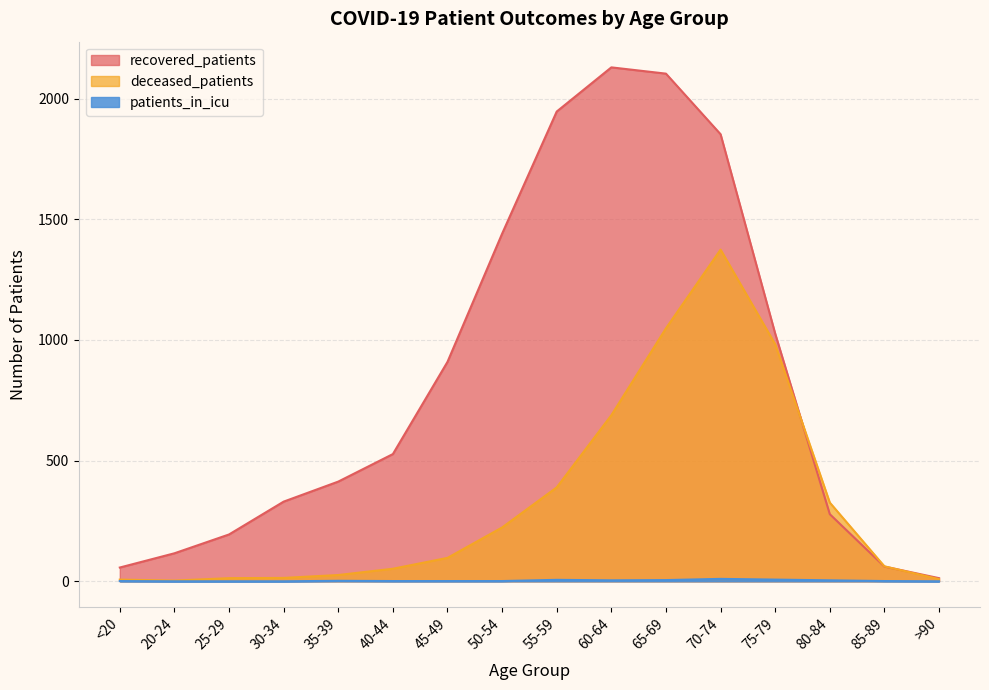

What value does the deceased_patients series have at 30-34, to the nearest 10?

10